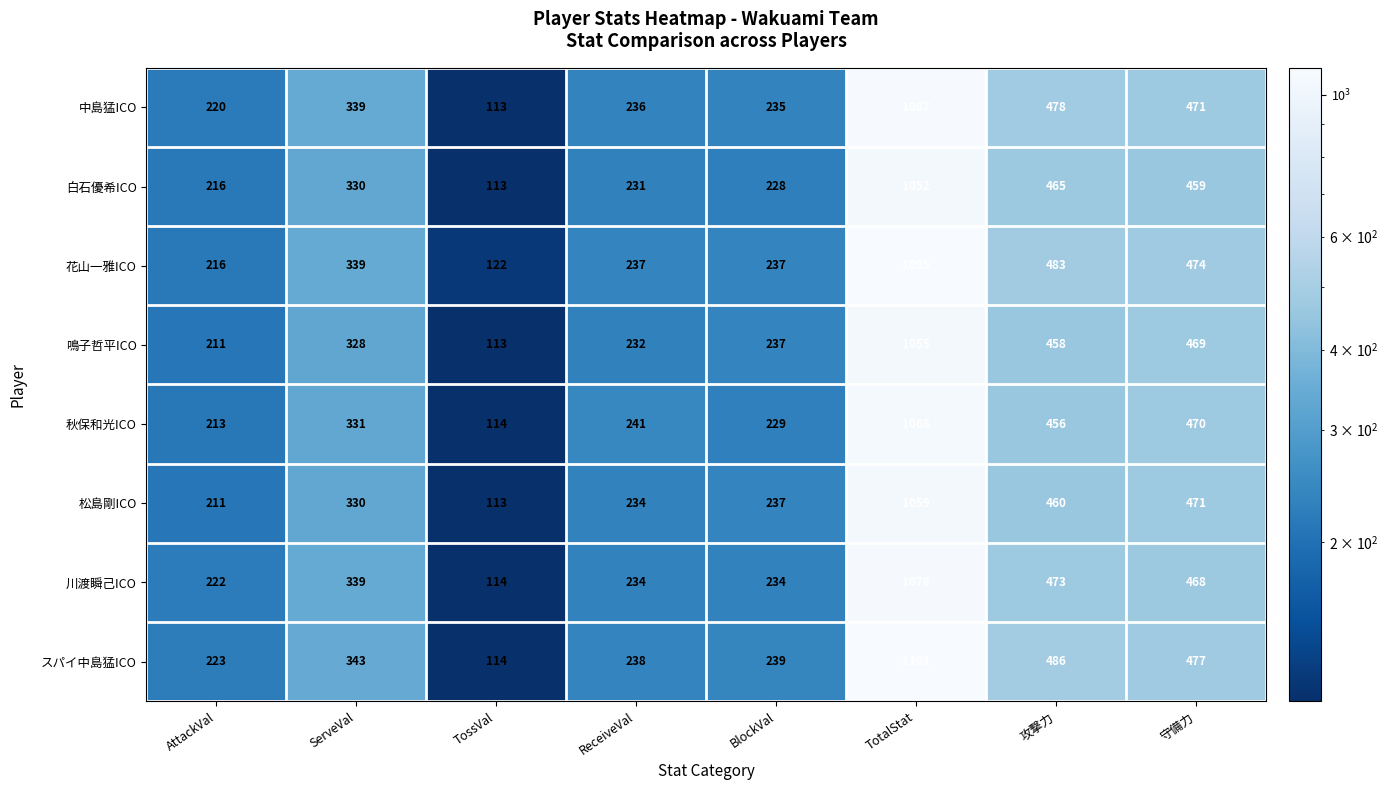

At which label is 秋保和光ICO closest to 591?

守備力